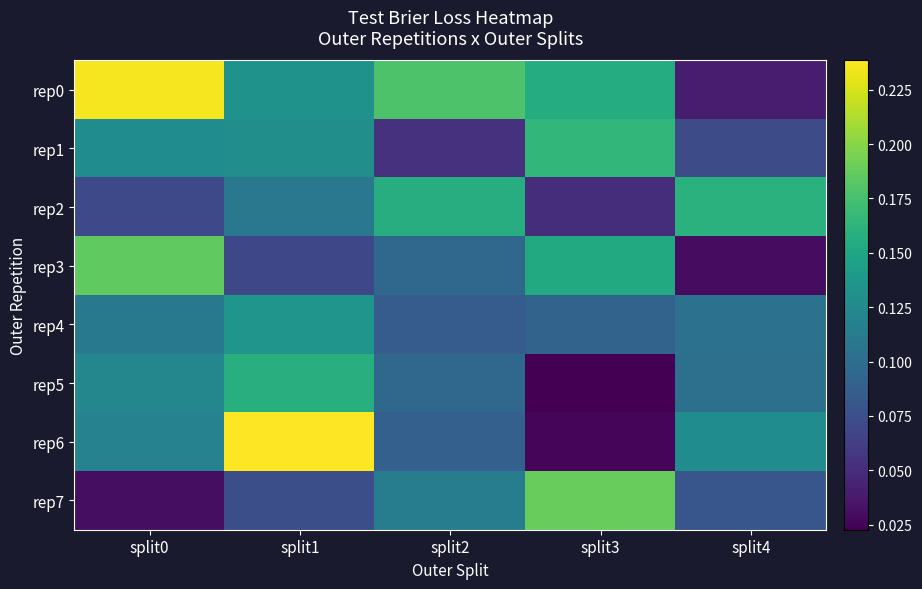

At which category is the sum across all series the highest?

split1